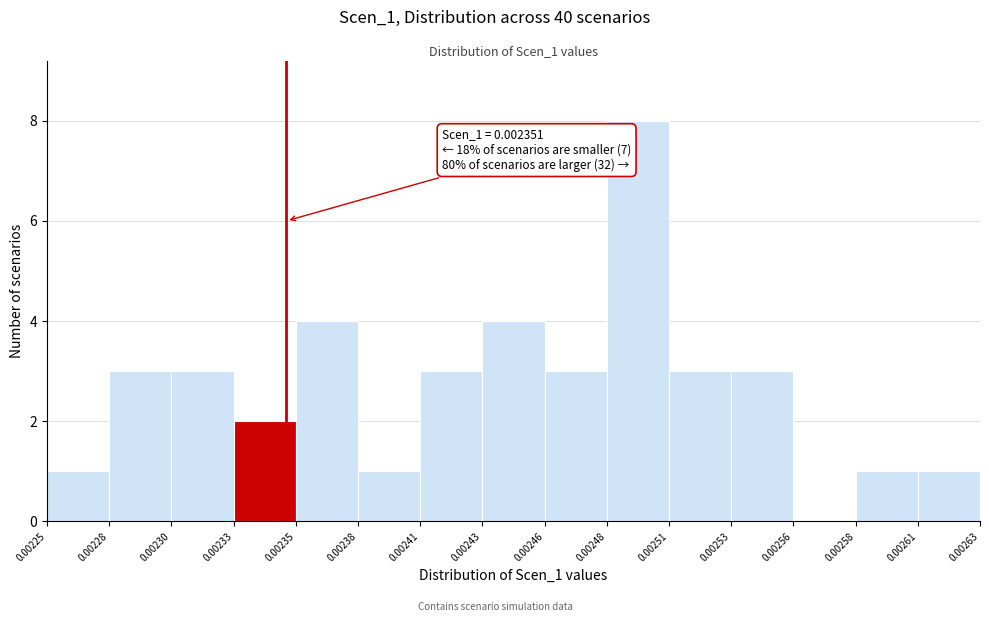

What is the sum of all values?

40